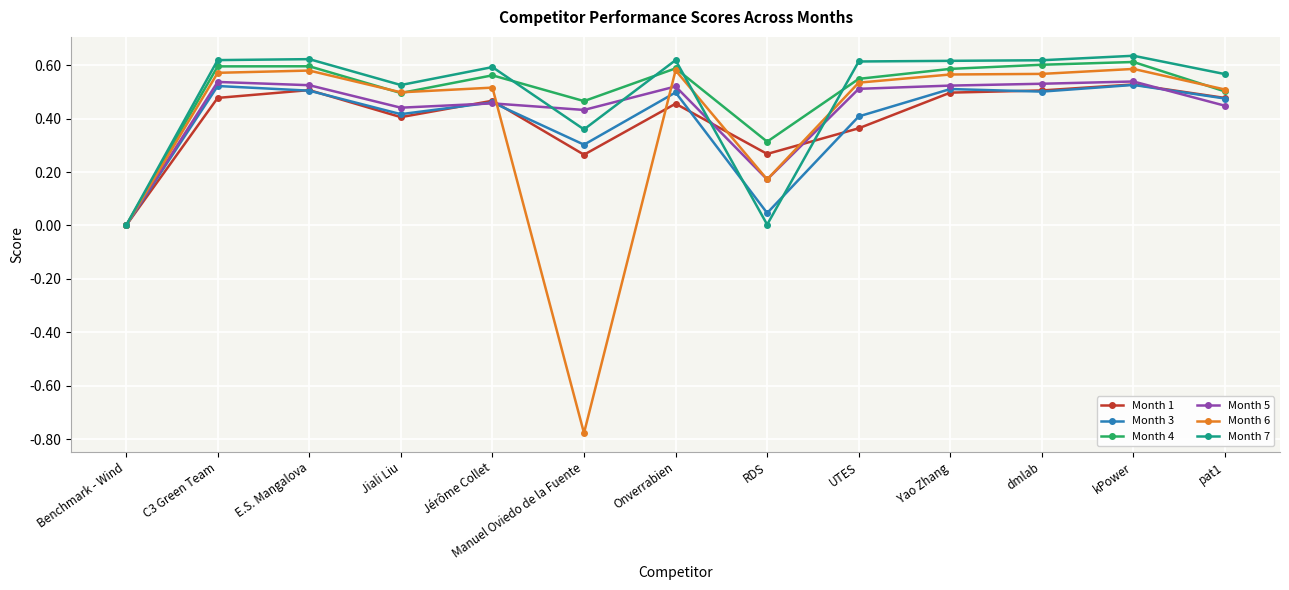

Is this an area chart (filled region under the line)?

No